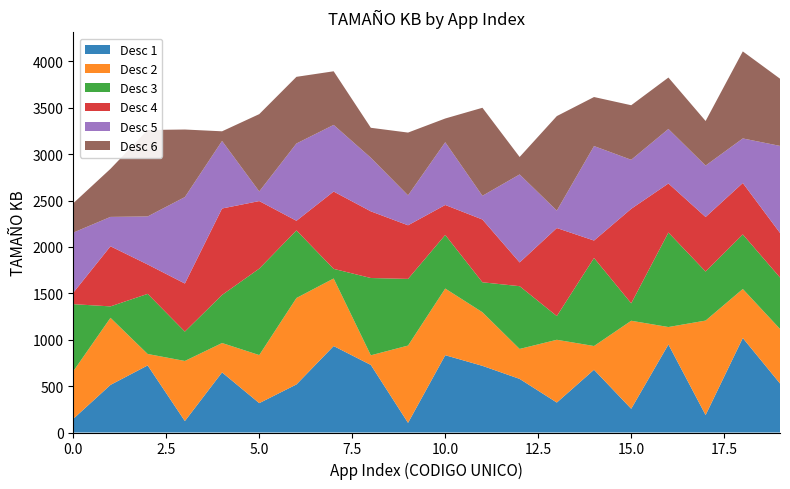

What is the highest value of the Desc 1 series?

1018.5